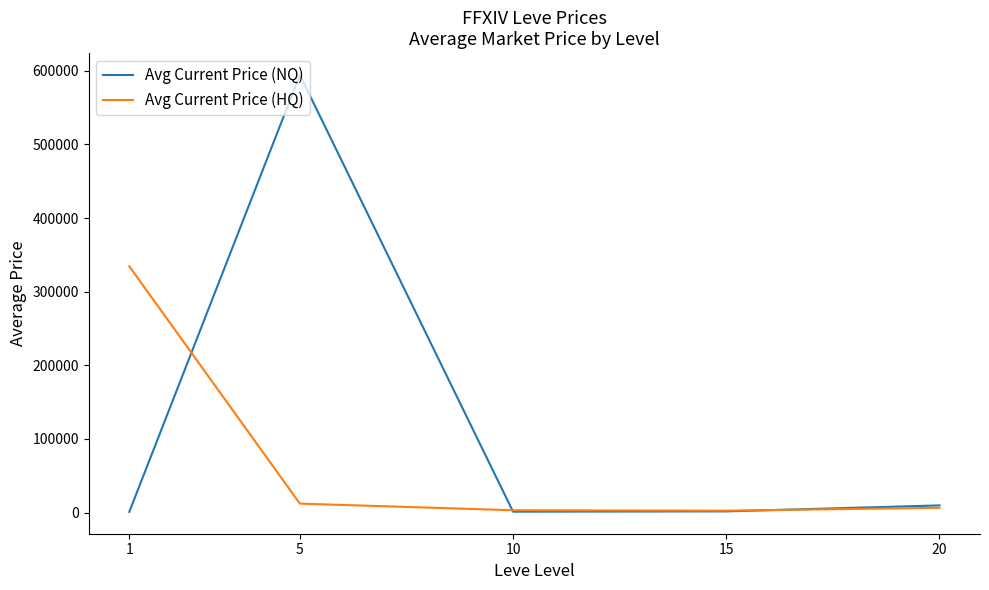

In Avg Current Price (NQ), how many points are lower than both neighbors (excluding endpoints)?

1